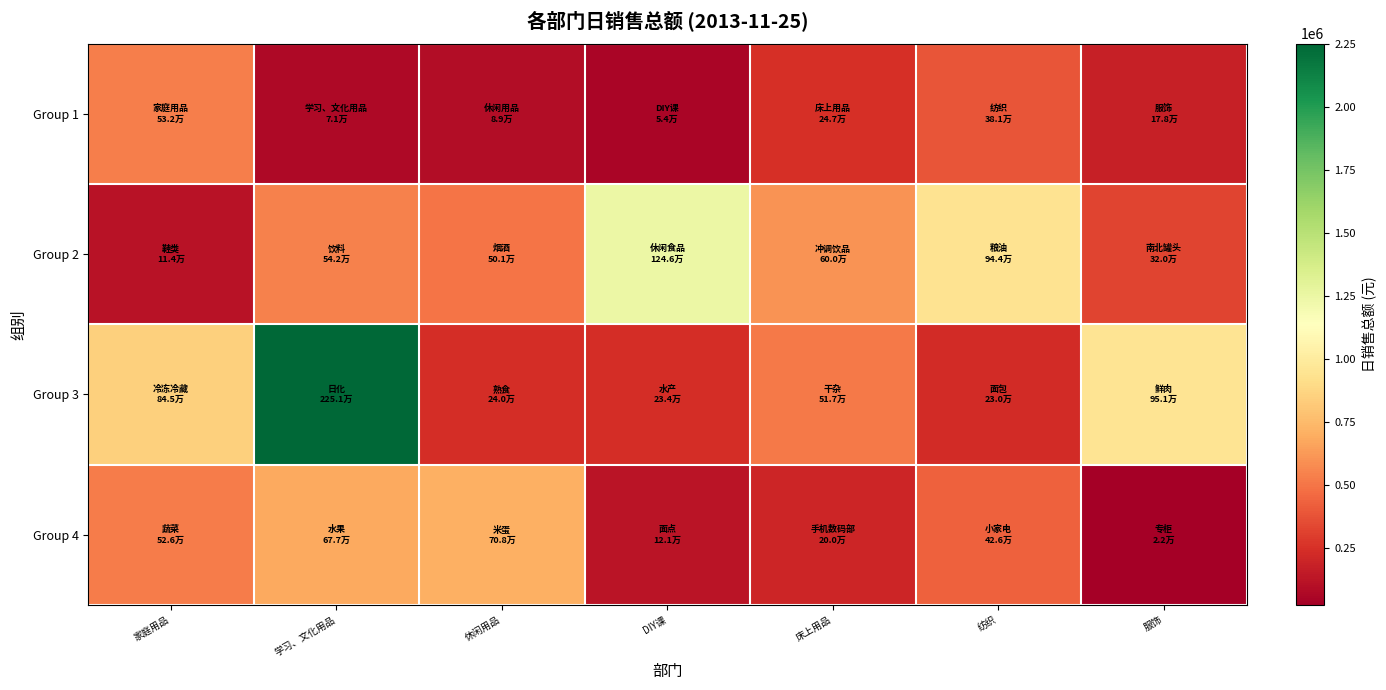

Which series changed the most between 家庭用品 and 床上用品?

Group 2